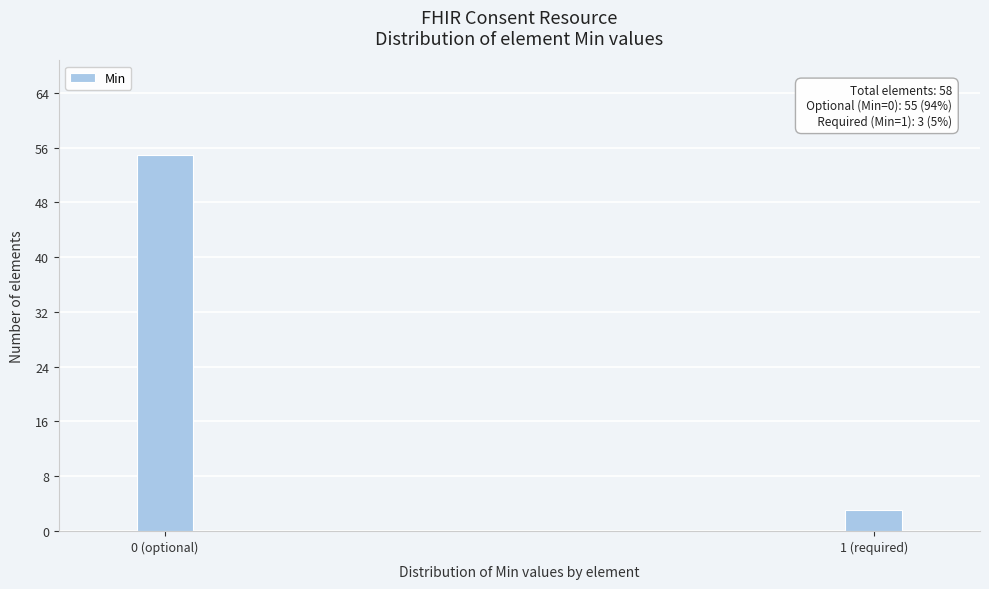

Reading right to left, extract all data points from this chart.

3	55